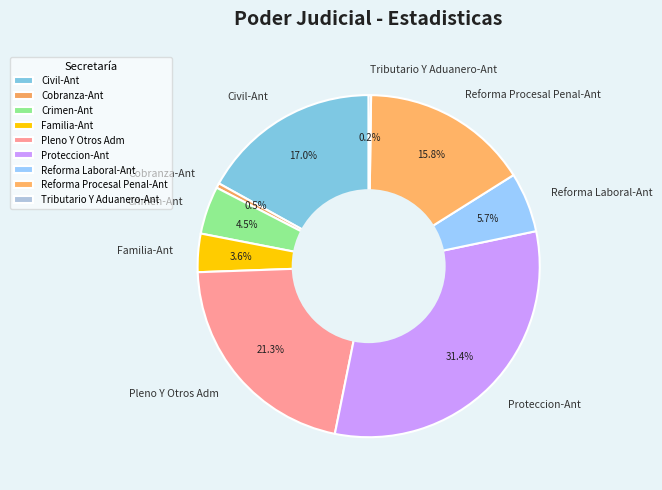

True or false: Cobranza-Ant accounts for 13% of the total.

False